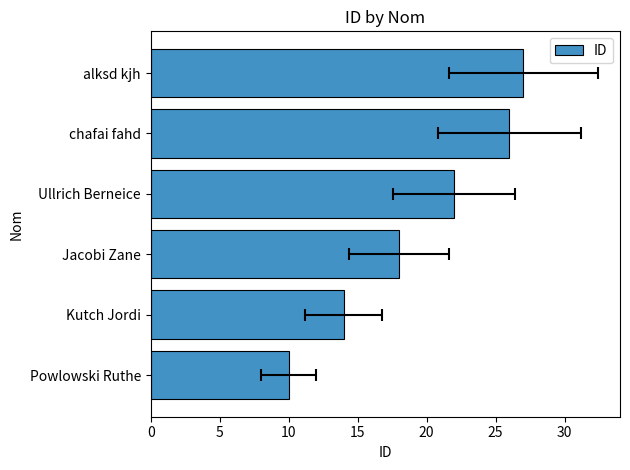

How many bars are there in total?

6